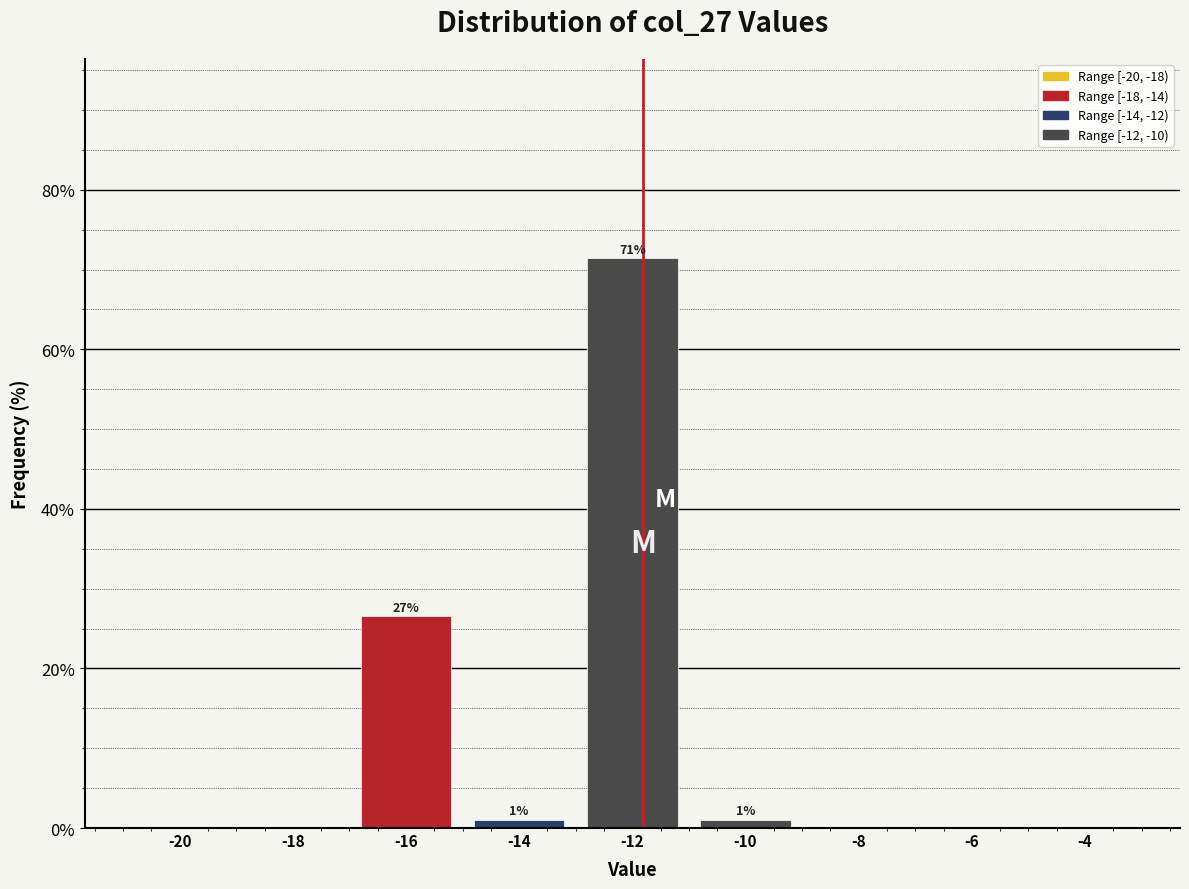

Reading left to right, transcribe all the data shown in this chart.

-20=0.0	-18=0.0	-16=26.5	-14=1.0	-12=71.4	-10=1.0	-8=0.0	-6=0.0	-4=0.0